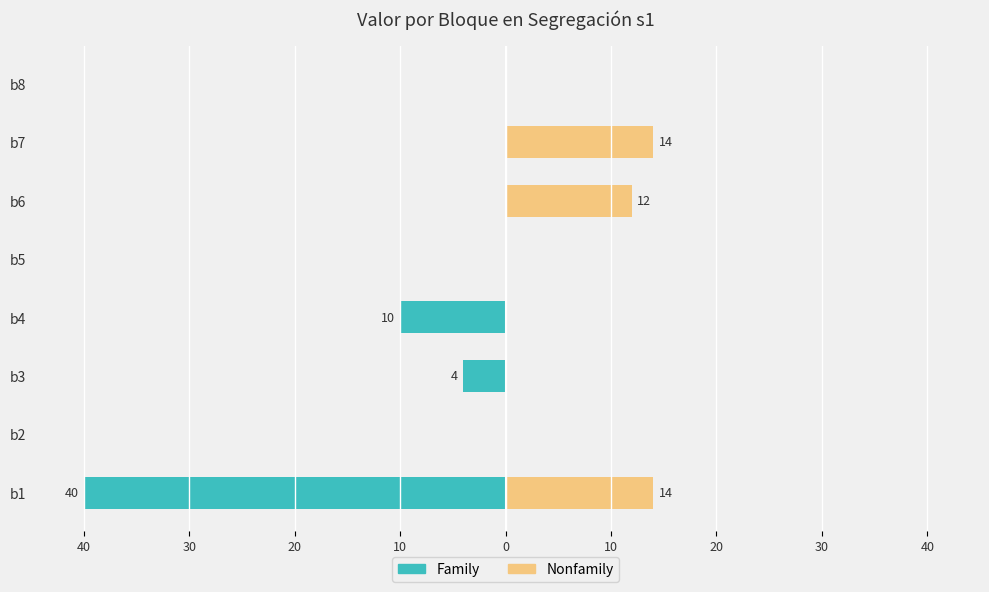

What are all the series names shown in the legend?

Family, Nonfamily